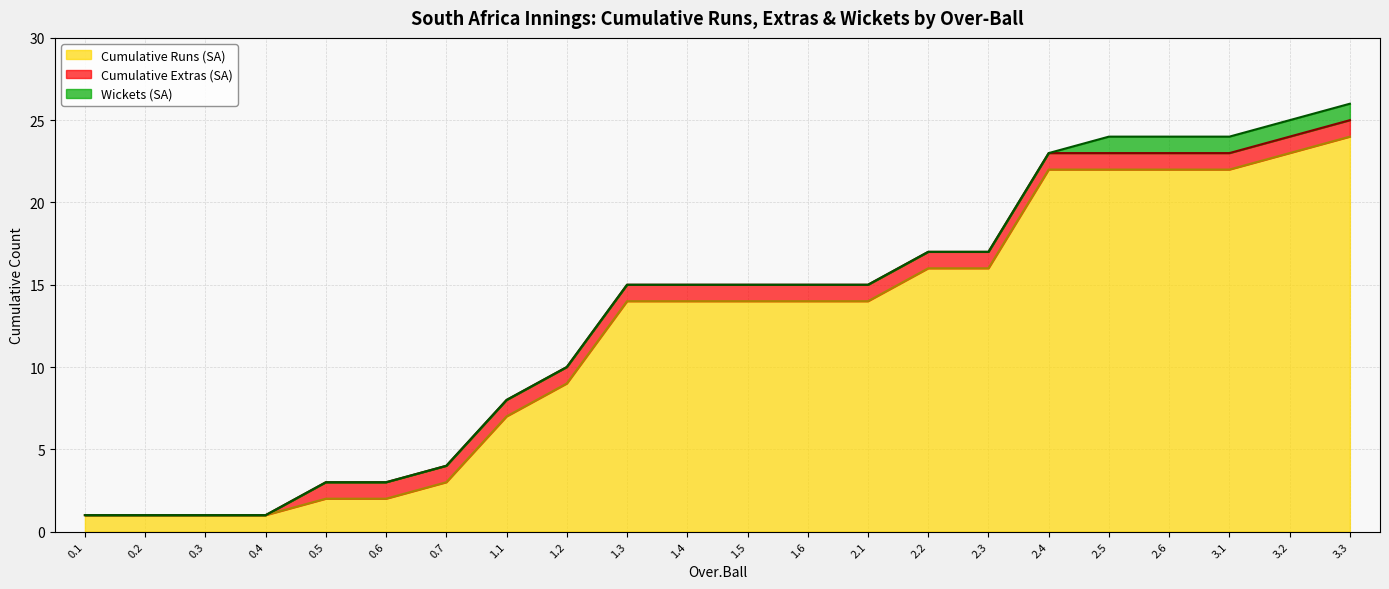

What is the label of the 10th point from the right?

1.6